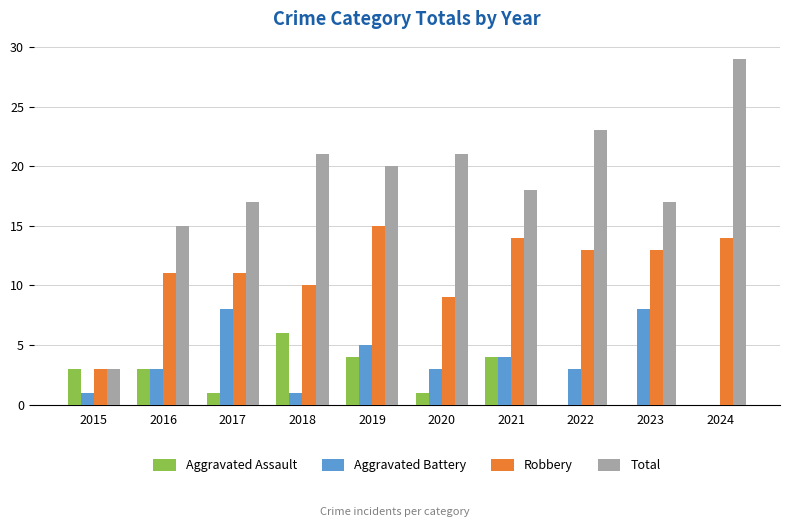

How many categories are shown in the chart?

10